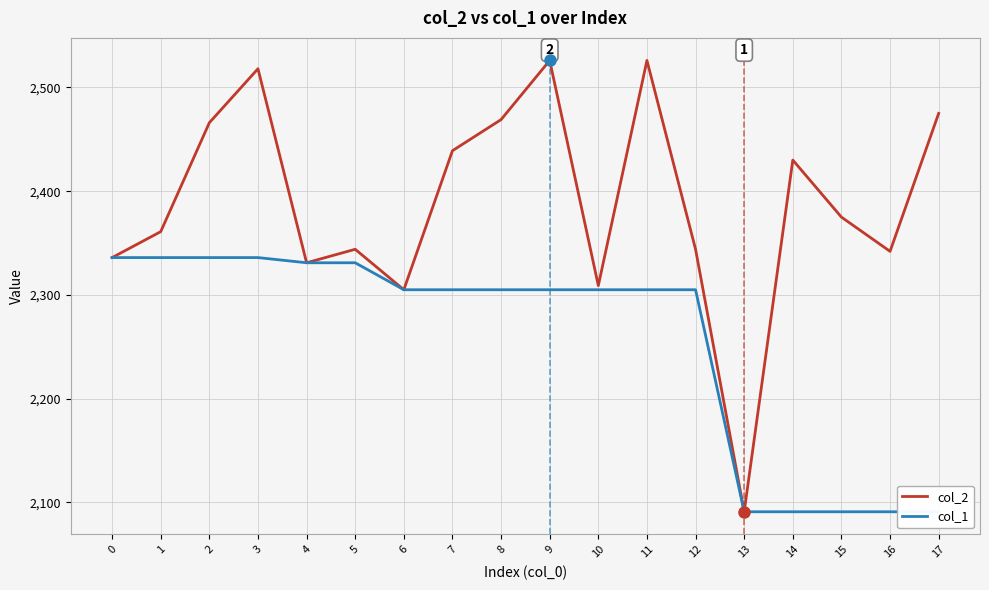

The col_2 series shows 2305 at 6. True or false?

True